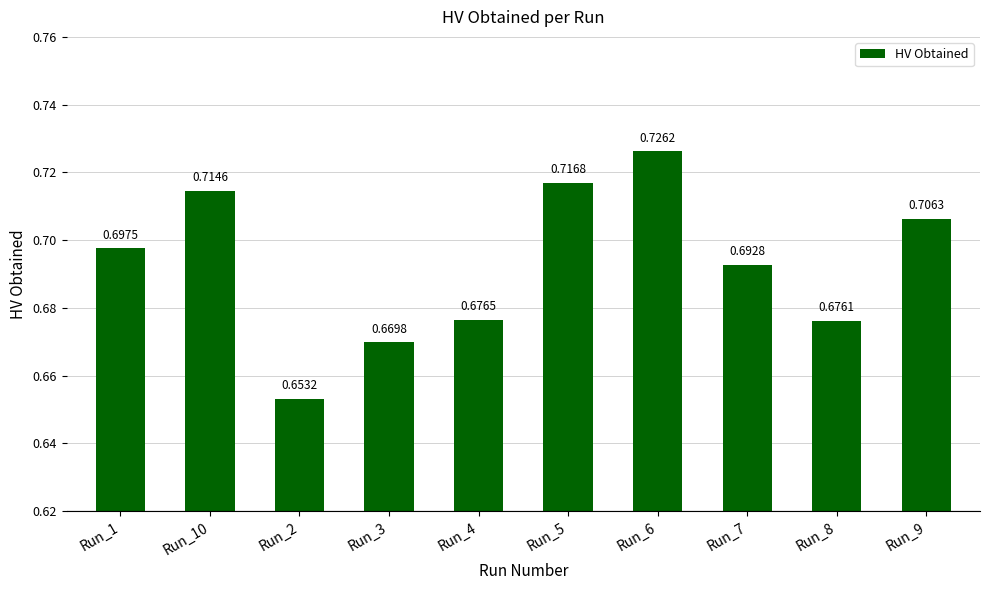

List the labels in order of value, smallest first.

Run_2, Run_3, Run_8, Run_4, Run_7, Run_1, Run_9, Run_10, Run_5, Run_6